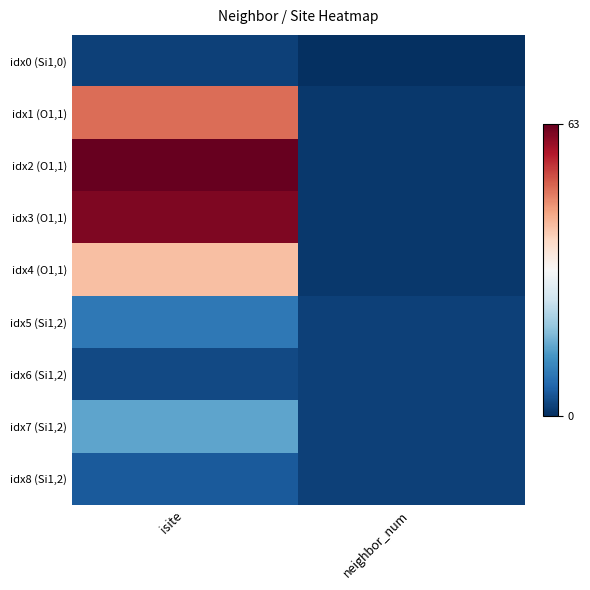

What is the spread (max minus min) of values at neighbor_num?

2